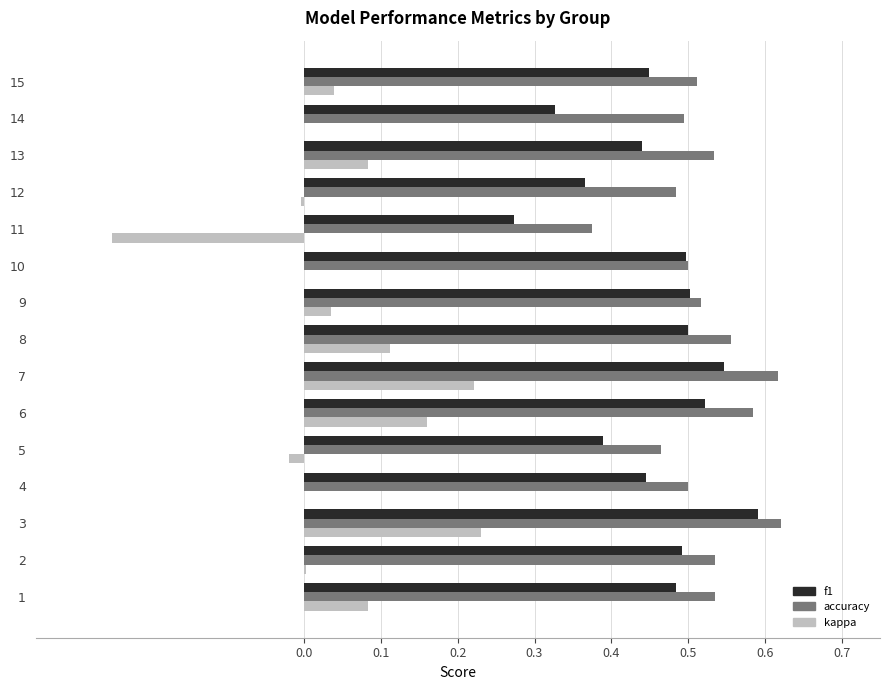

What is the sum of all kappa values?

0.7